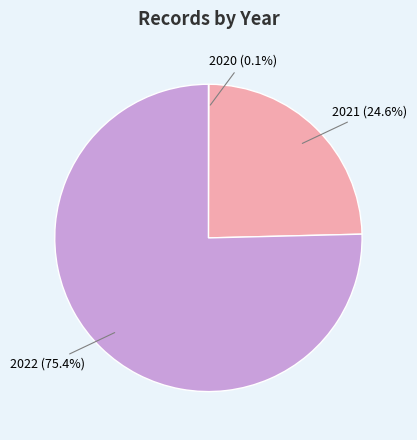

Is there a majority slice in this chart?

Yes